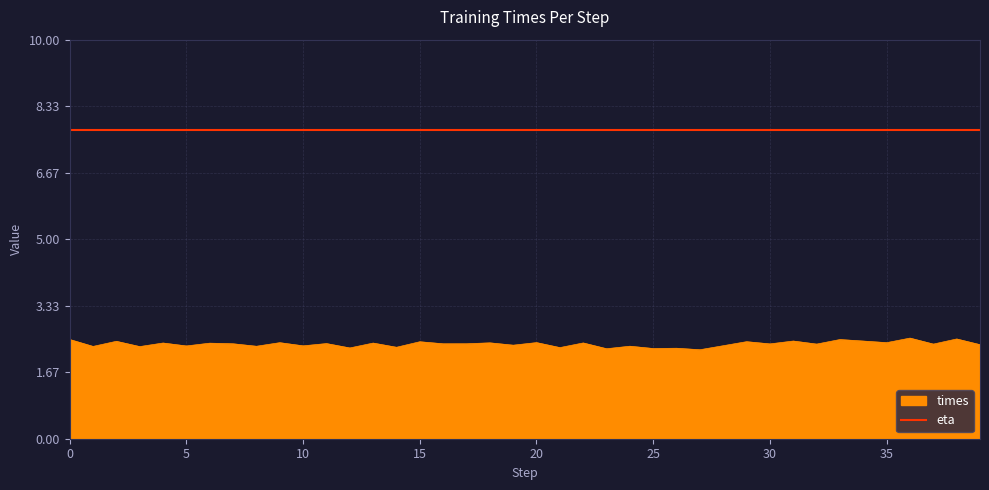

Rank the series by their maximum value, from lowest to highest.

times, eta